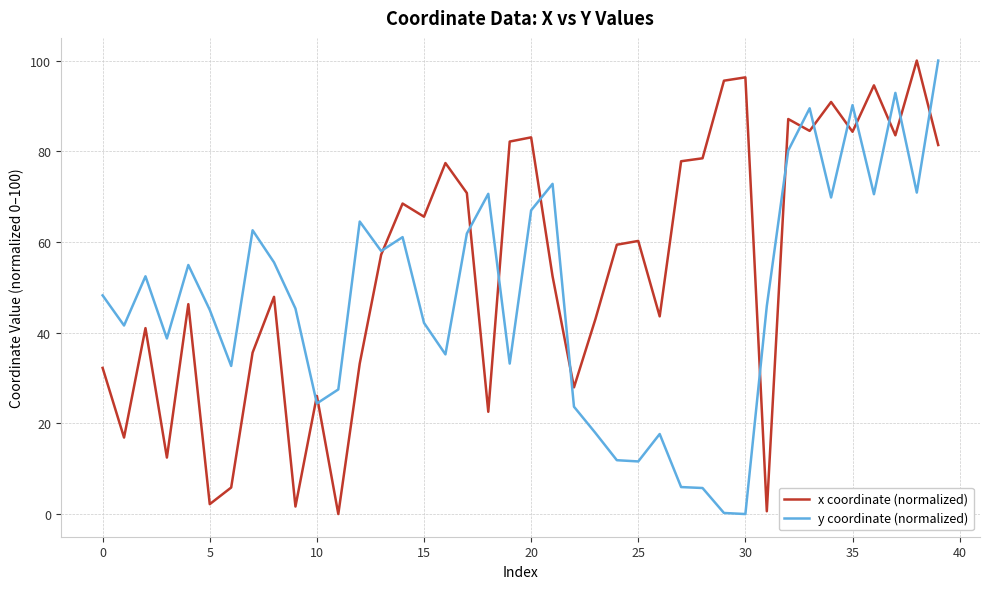

Rank the series by their average value, from highest to lowest.

x coordinate (normalized), y coordinate (normalized)